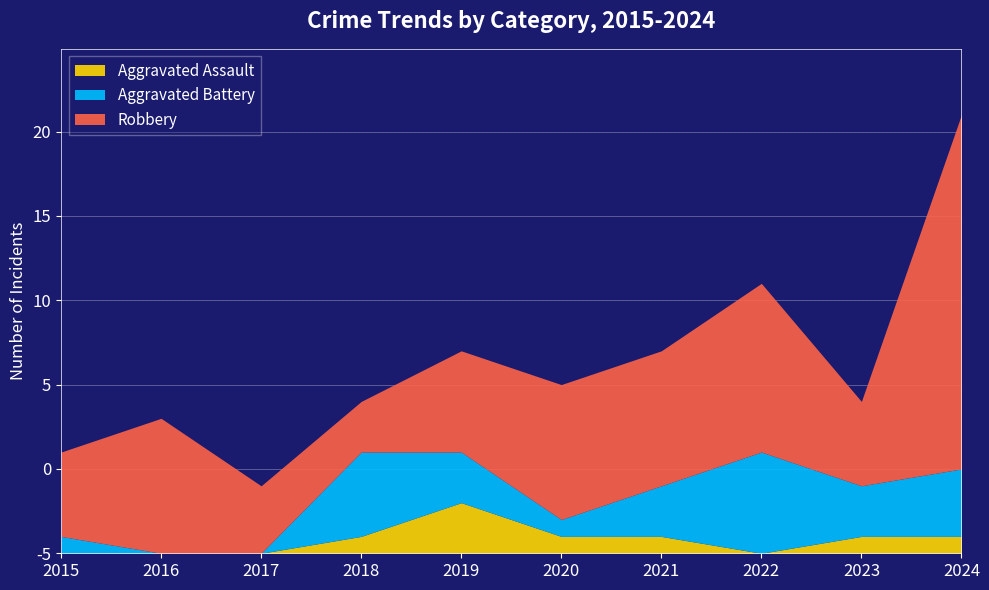

What is the sum of the Aggravated Battery values at 2024 and 2022?

10